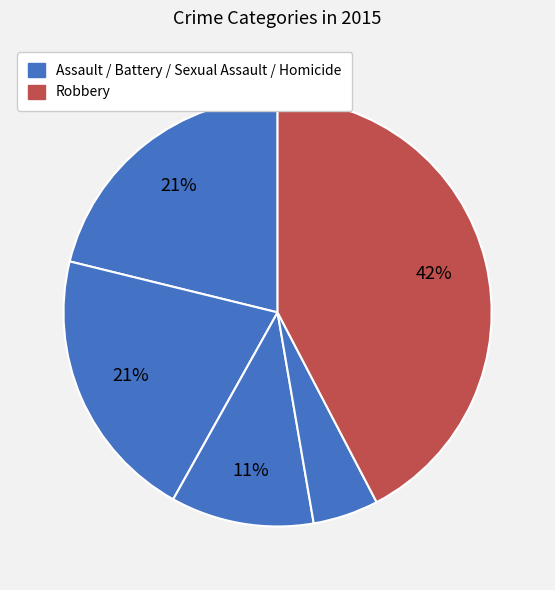

Is there a majority slice in this chart?

No